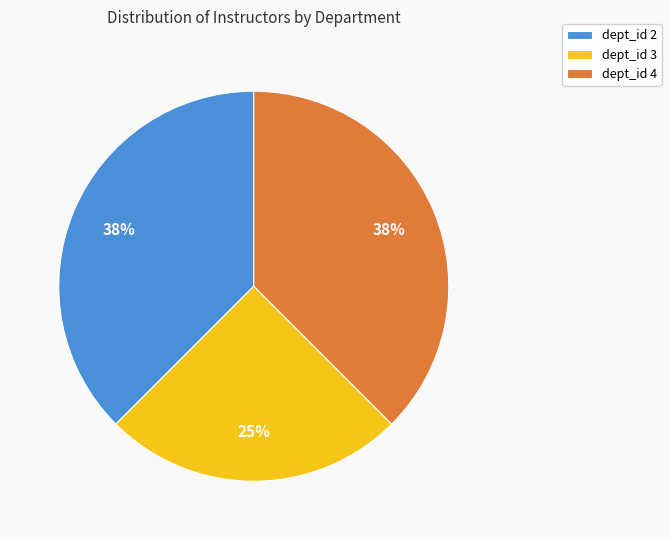

True or false: dept_id 2 accounts for 38% of the total.

True